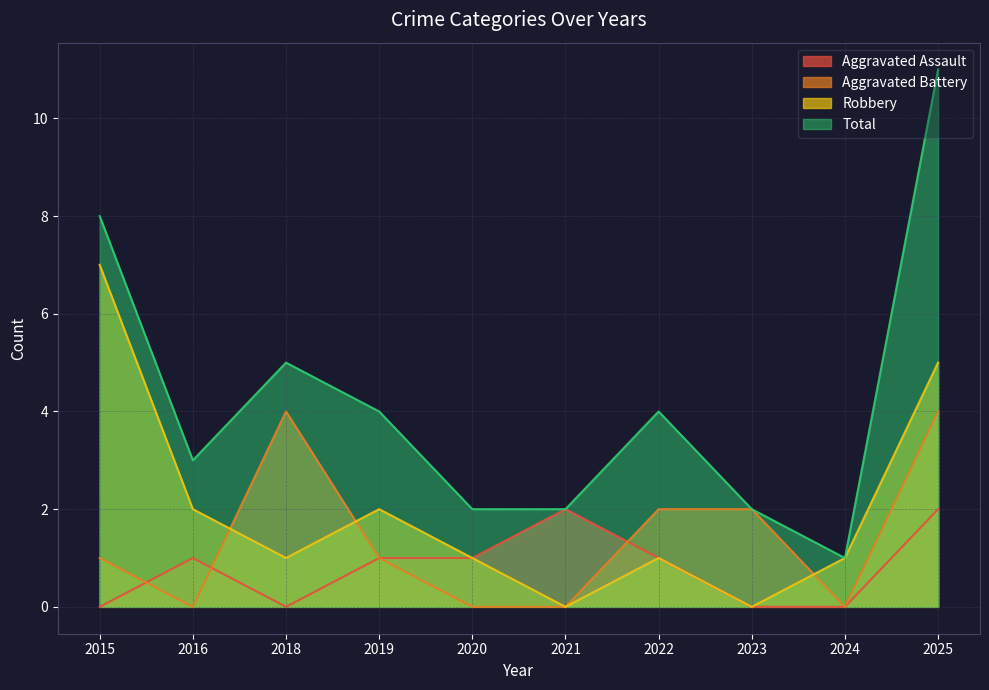

True or false: Aggravated Battery has a value of 0 at 2024.

True